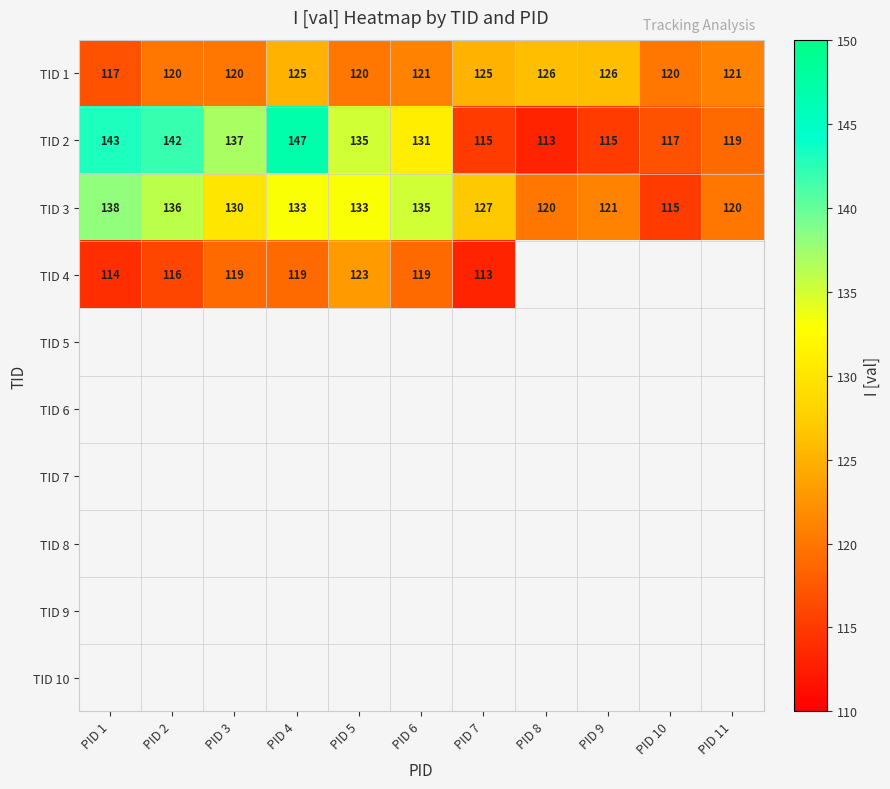

Which category has the highest value in the TID 3 series?

PID 1